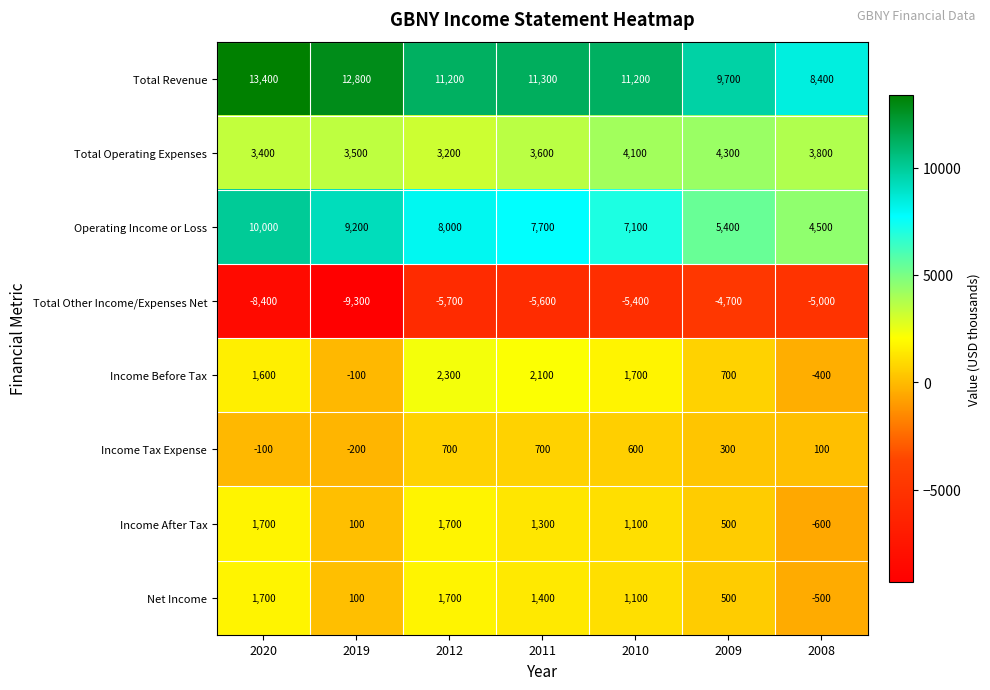

What is the approximate value of Income Tax Expense at 2010, to the nearest 50?

600